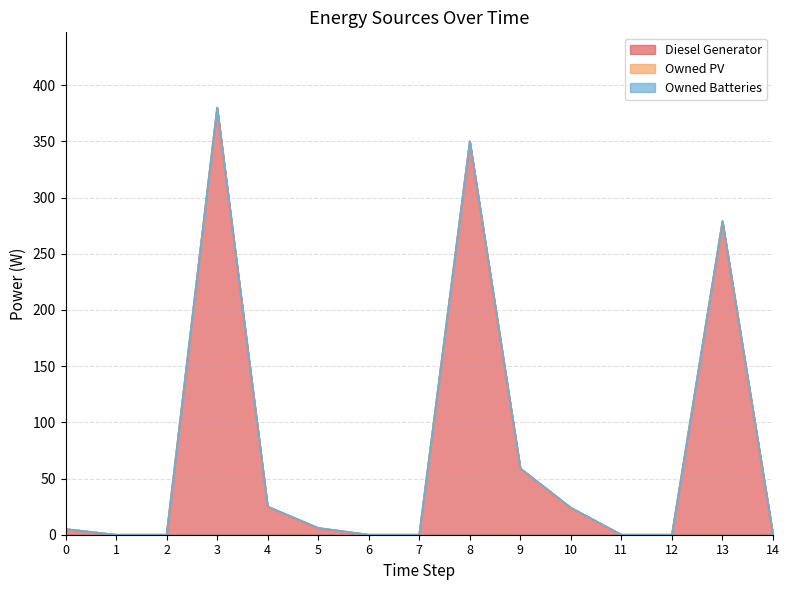

True or false: Owned PV and Diesel Generator intersect in this chart.

False